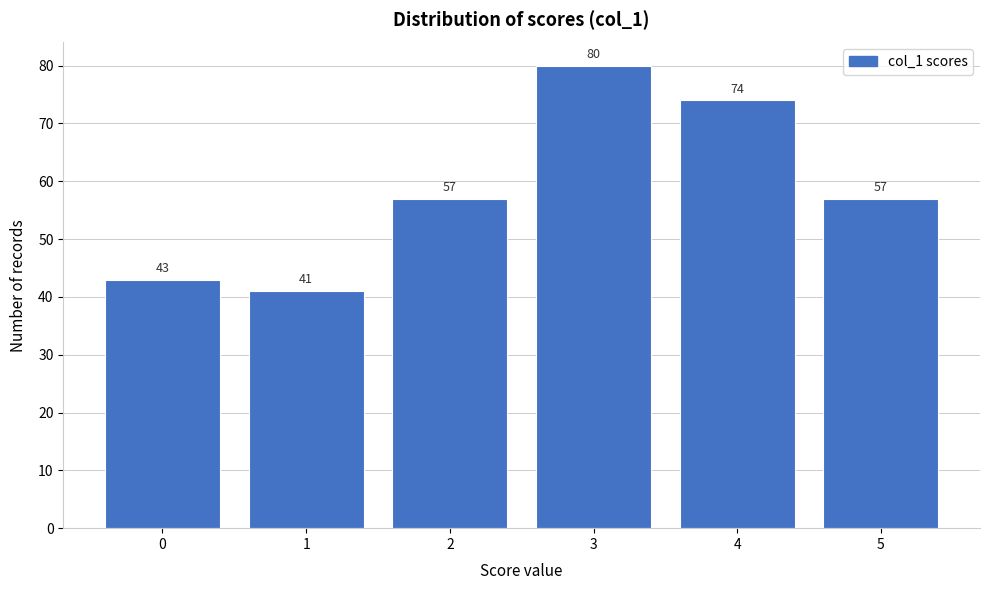

Reading left to right, extract all data points from this chart.

43	41	57	80	74	57